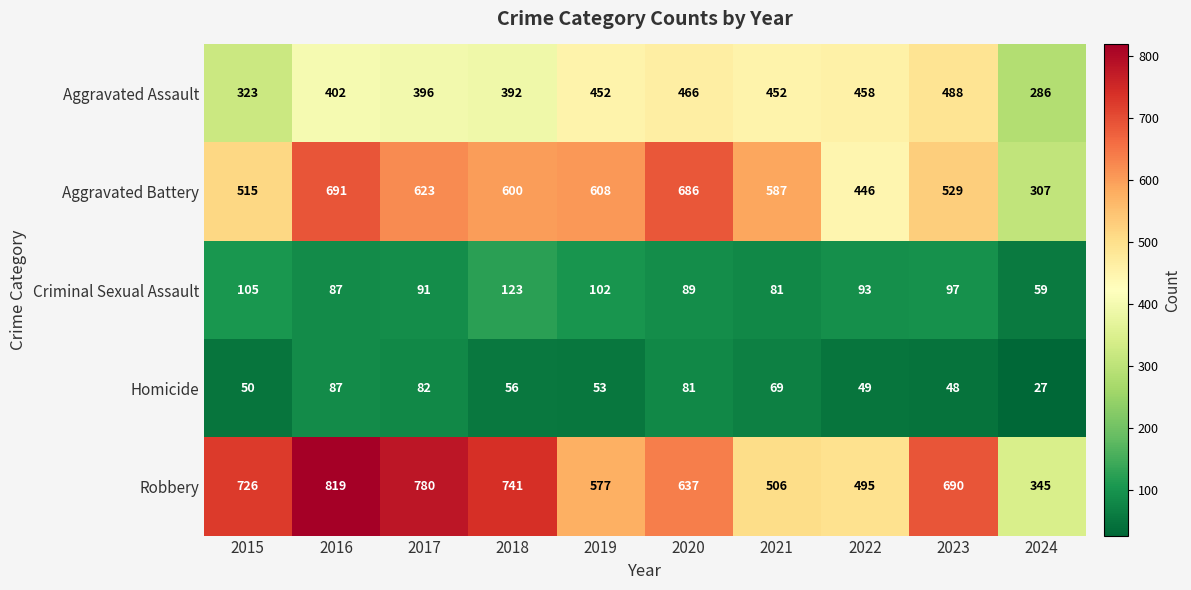

What is the total value across all series at 2019?

1792